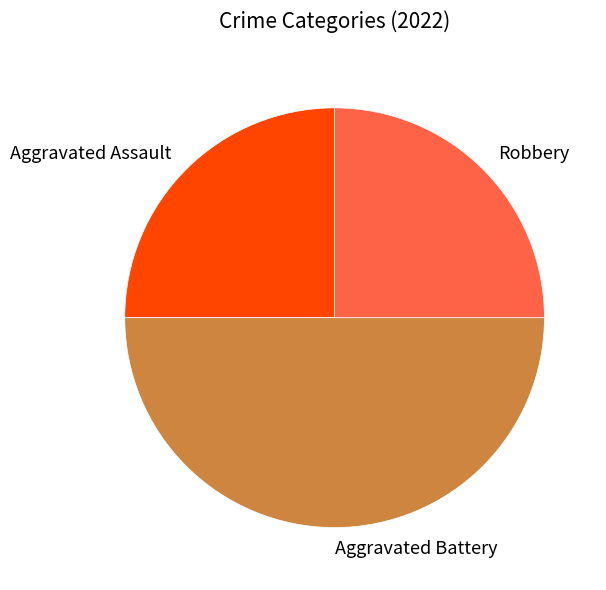

Between Robbery and Aggravated Battery, which is larger?

Aggravated Battery